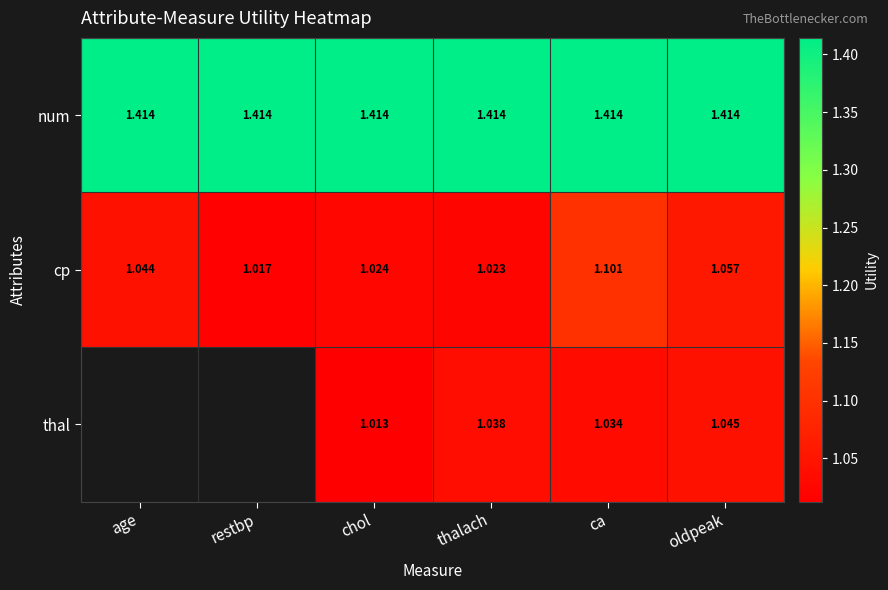

Where is cp nearest to the value 1?

restbp